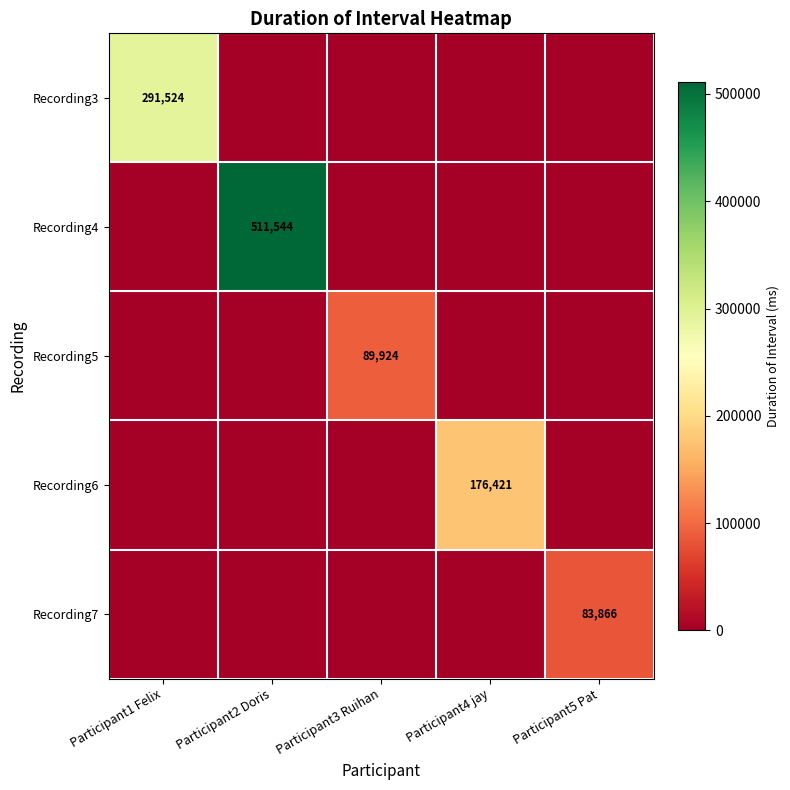

Between Participant3 Ruihan and Participant4 jay, which series saw the biggest shift?

Recording6